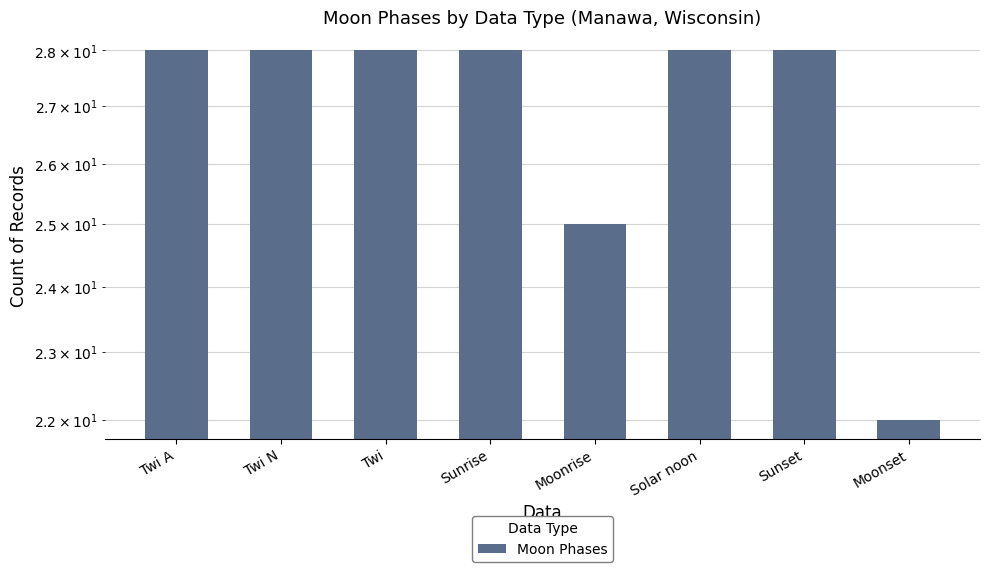

Is it true that the value at Sunset is 28?

True